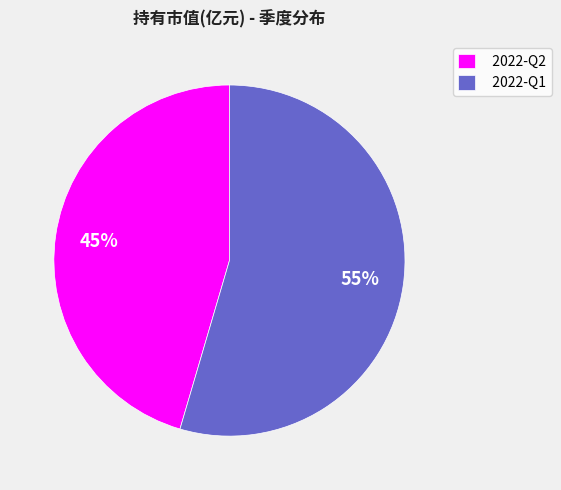

Count the number of slices in the pie.

2